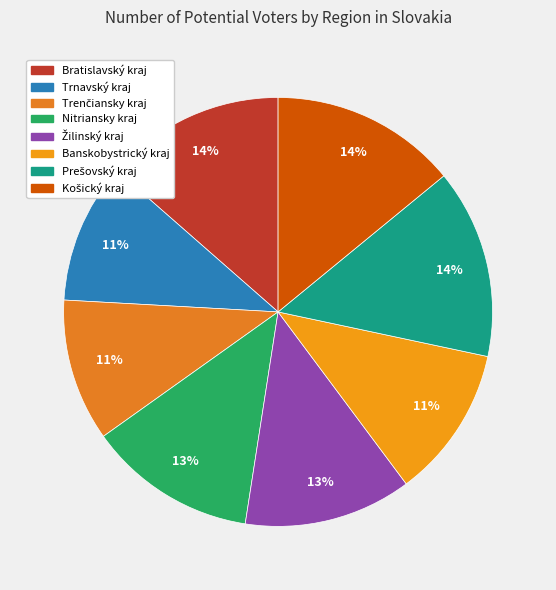

Rank the categories by value from highest to lowest.

Prešovský kraj, Košický kraj, Bratislavský kraj, Nitriansky kraj, Žilinský kraj, Banskobystrický kraj, Trenčiansky kraj, Trnavský kraj